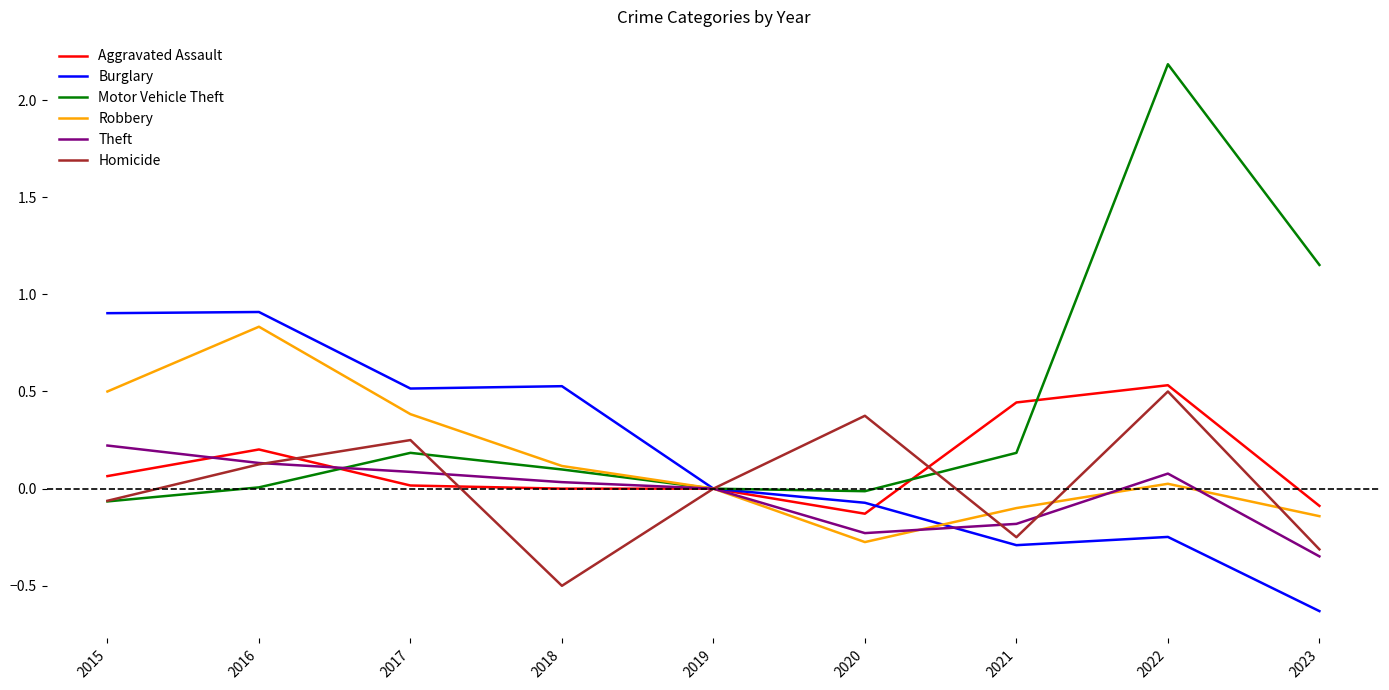

What value does the Burglary series have at 2015?

0.9